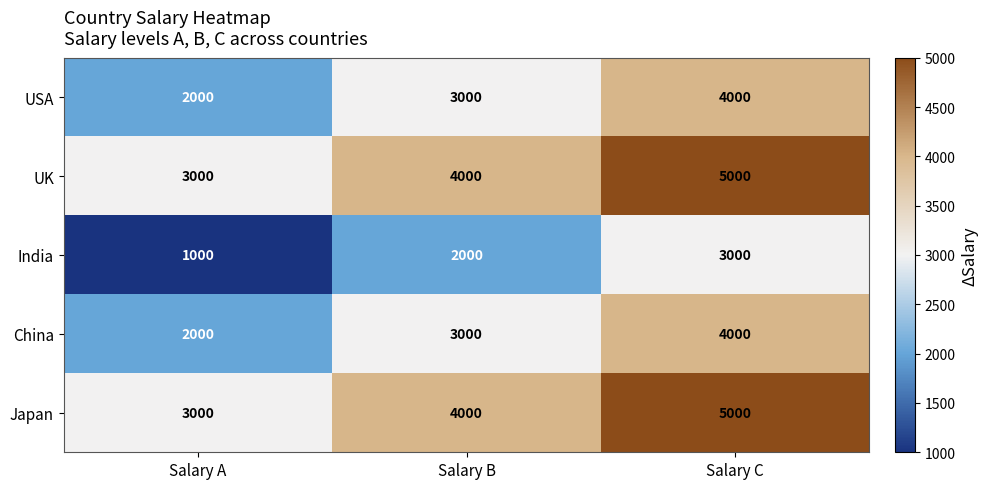

What is the spread (max minus min) of values at Salary A?

2000